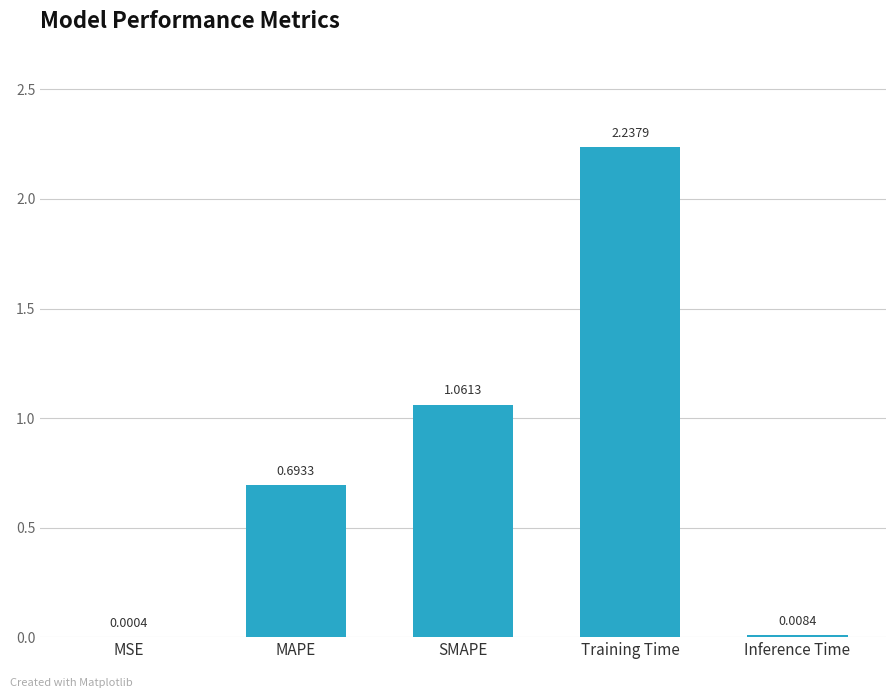

What is the change in value from MAPE to SMAPE?

+0.4